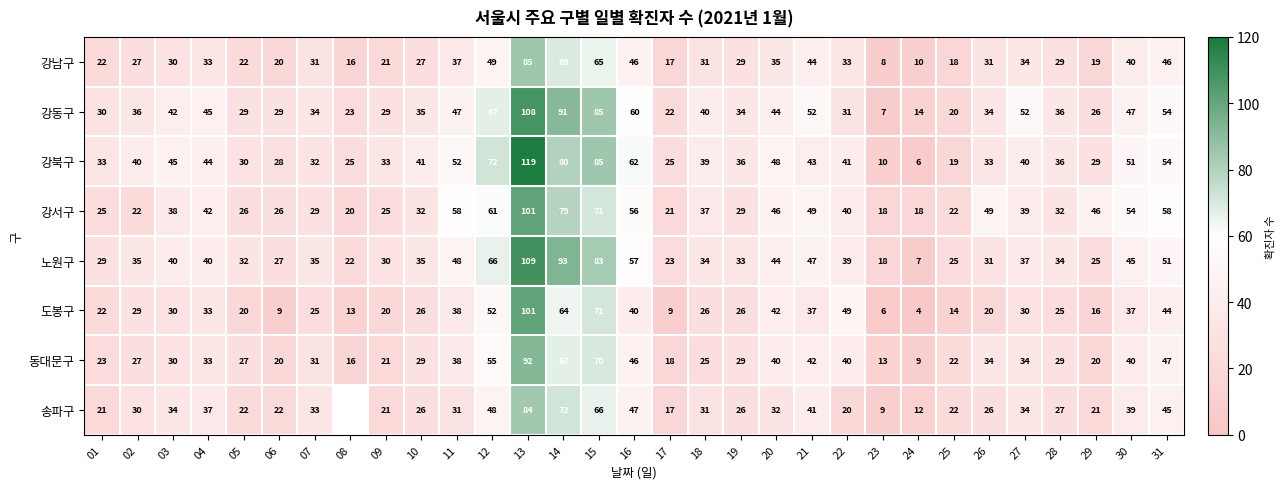

Rank the series at 12 from lowest to highest value.

송파구, 강남구, 도봉구, 동대문구, 강서구, 노원구, 강동구, 강북구